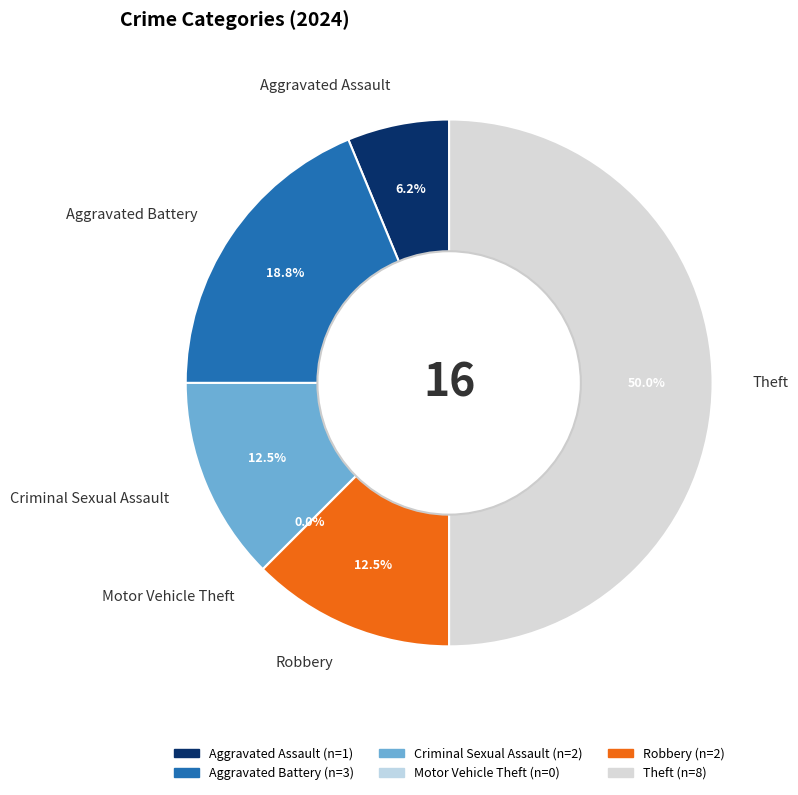

To the nearest percent, what is the difference between the largest and smallest slice percentages?

50%